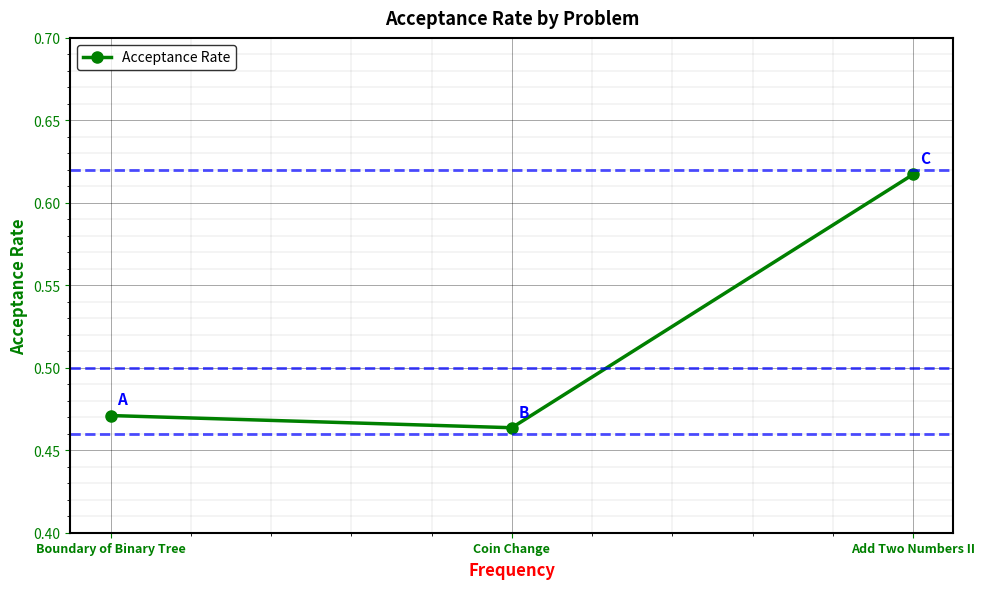

Rank the categories by value from lowest to highest.

Coin Change, Boundary of Binary Tree, Add Two Numbers II